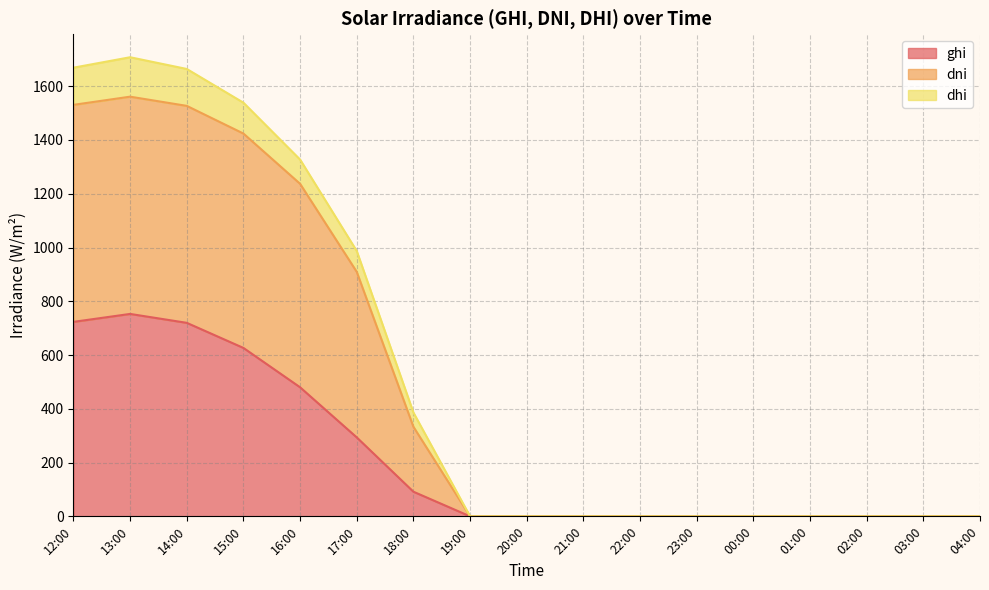

Does the chart have visible grid lines?

Yes